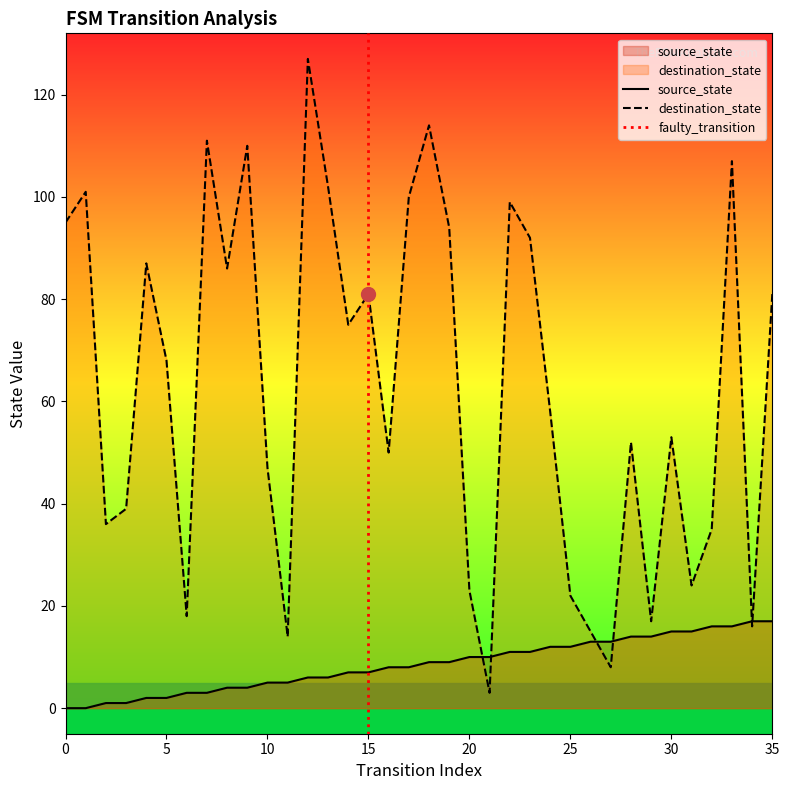

What is the value of the destination_state point at the 10th from the left?

110